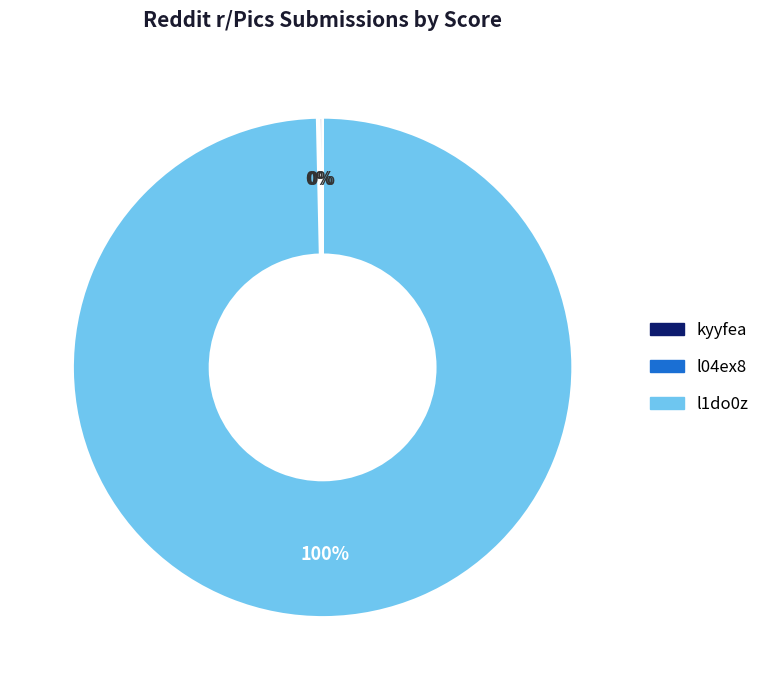

Which slice is the largest?

l1do0z